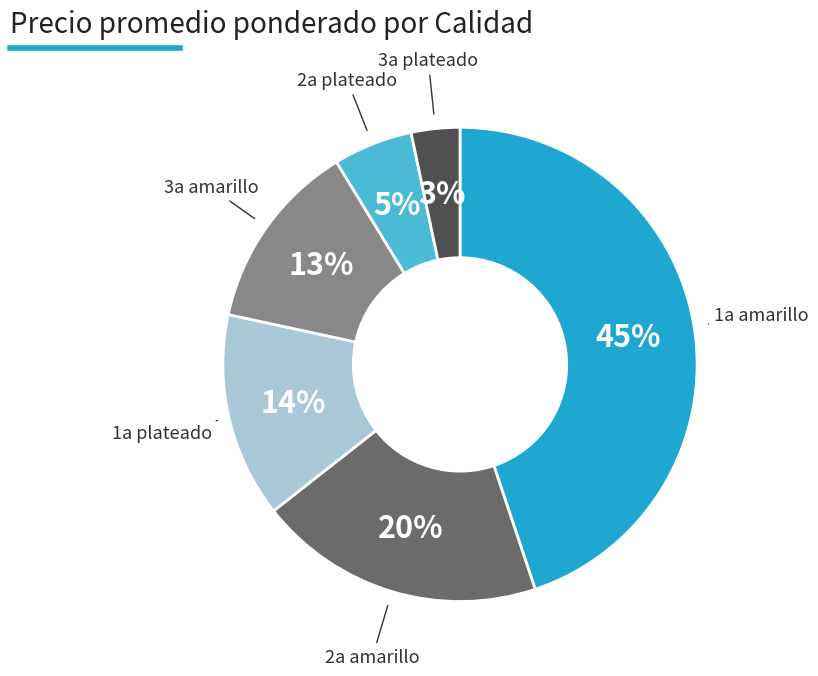

Does any single category account for the majority?

No